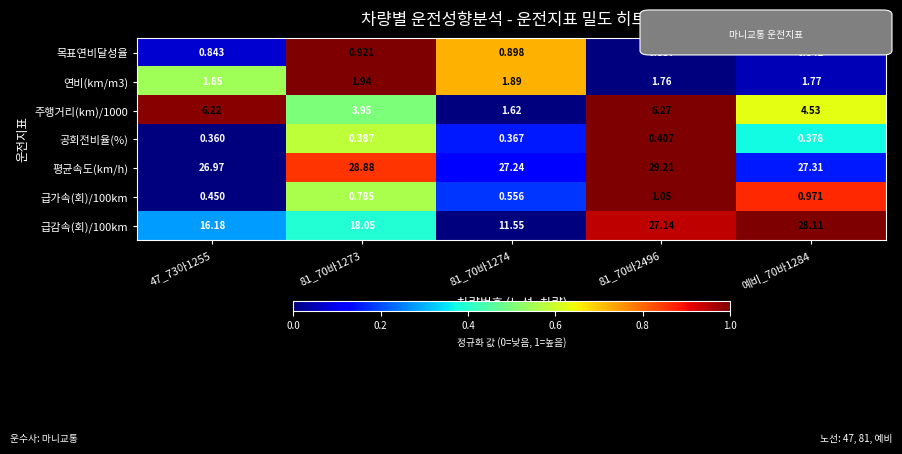

Which series has the largest total across all categories?

평균속도(km/h)